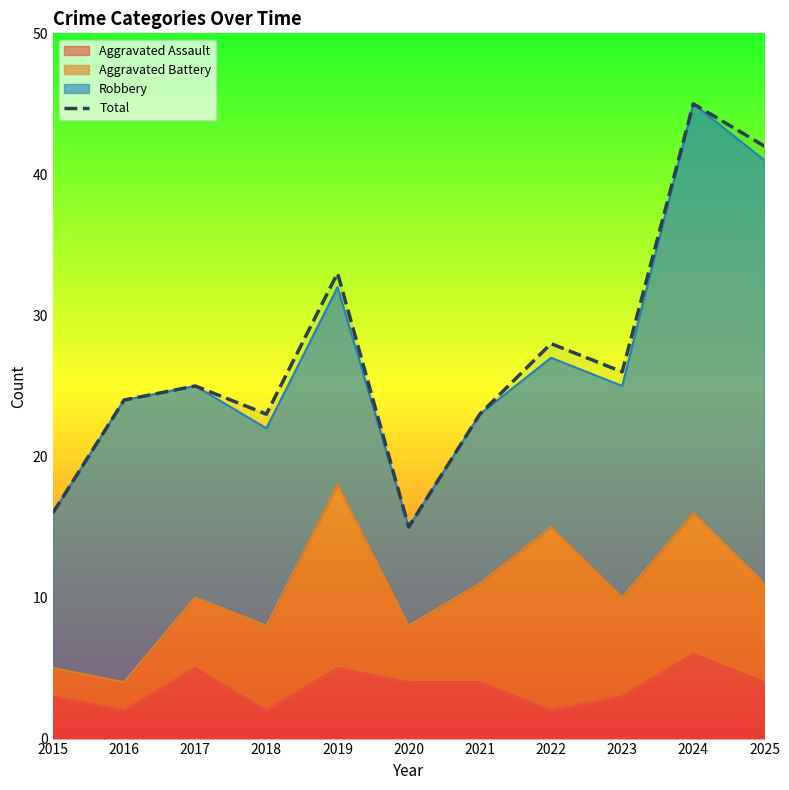

At which label is the value closest to 30?

2022